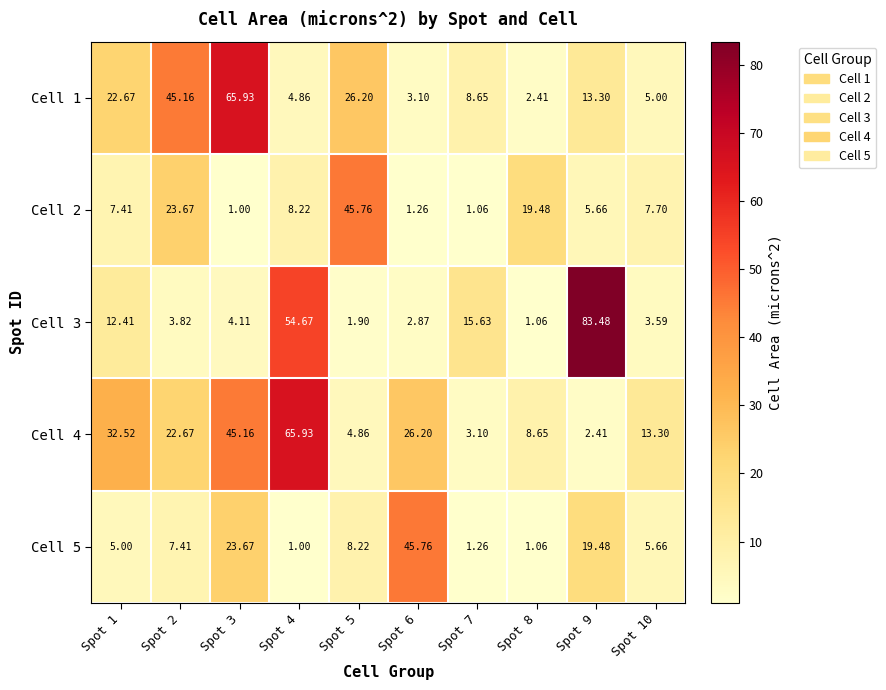

What is the greatest value displayed?

83.5